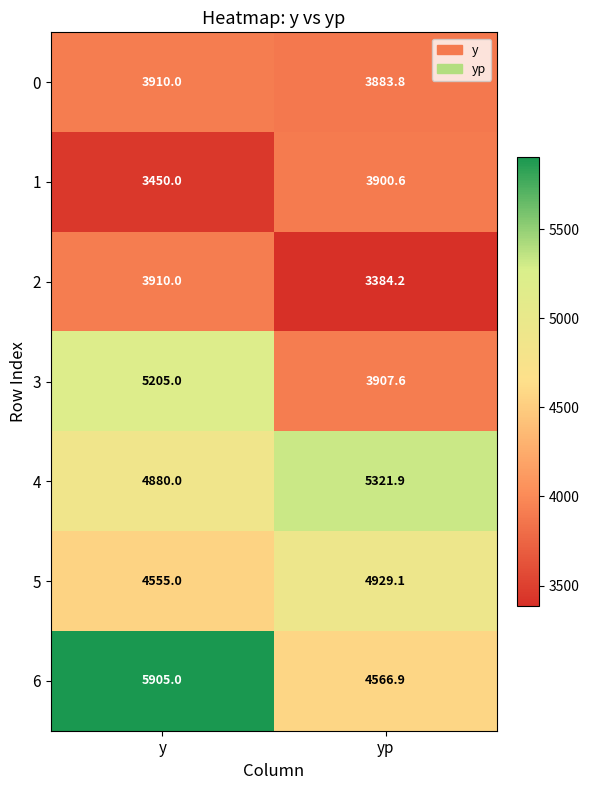

What is the sum of all 6 values?

10471.9